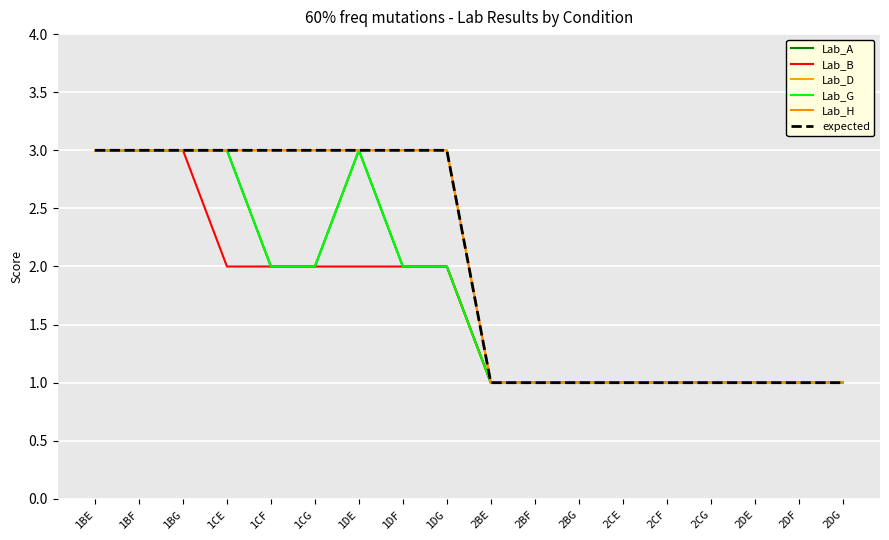

True or false: expected and Lab_D cross at least once.

False